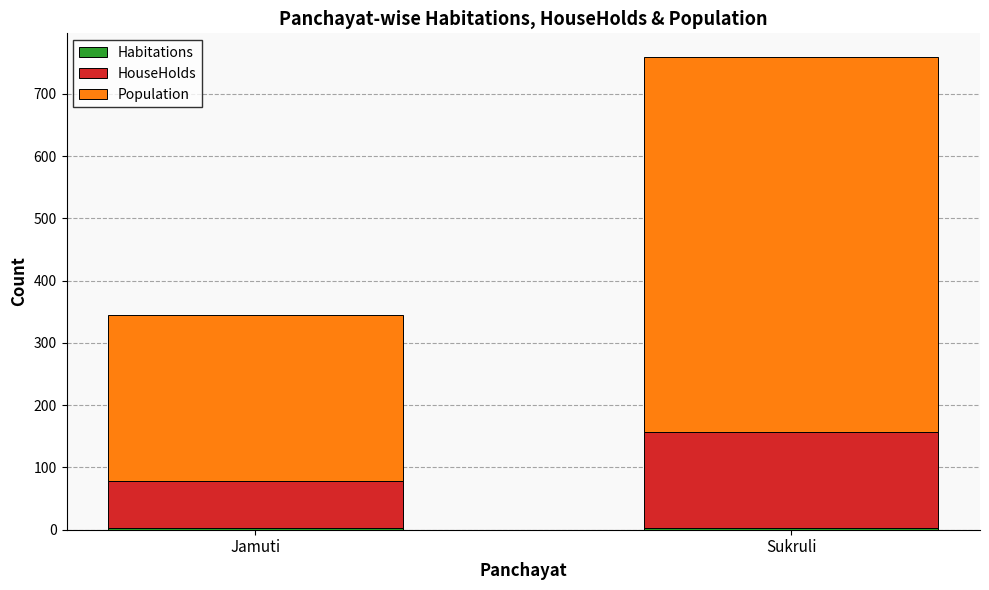

Are the bars grouped side by side (vs. stacked)?

No